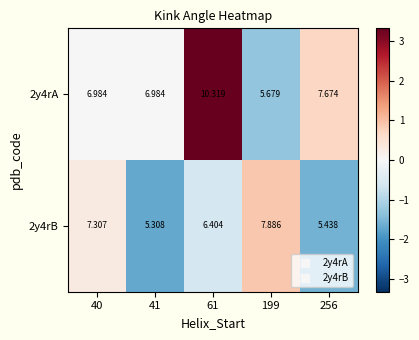

How many values in the 2y4rB series exceed 6?

3